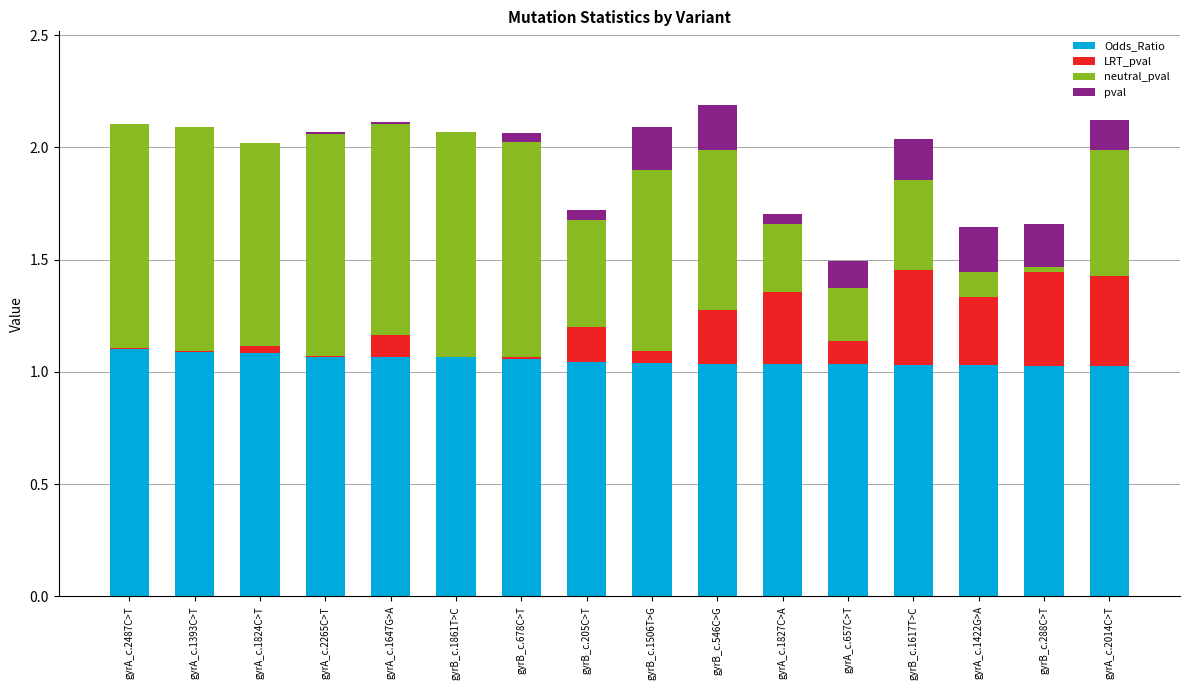

What is the sum of the Odds_Ratio values at gyrB_c.546C>G and gyrB_c.678C>T?

2.1